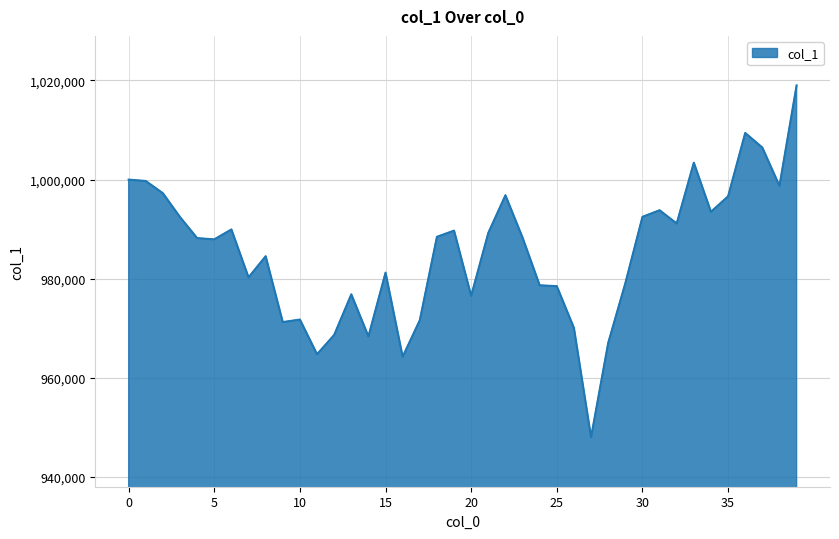

What is the difference between the maximum and minimum values?

70956.3